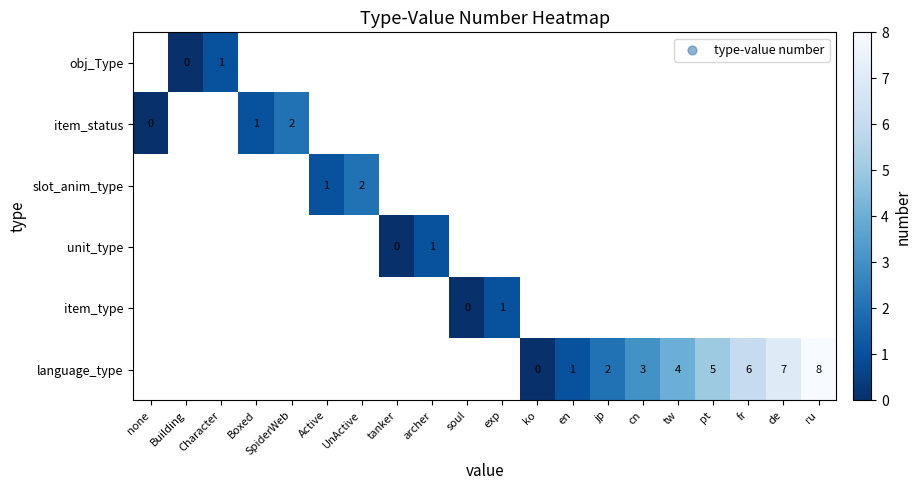

True or false: obj_Type has a value of 0.0 at Building.

True